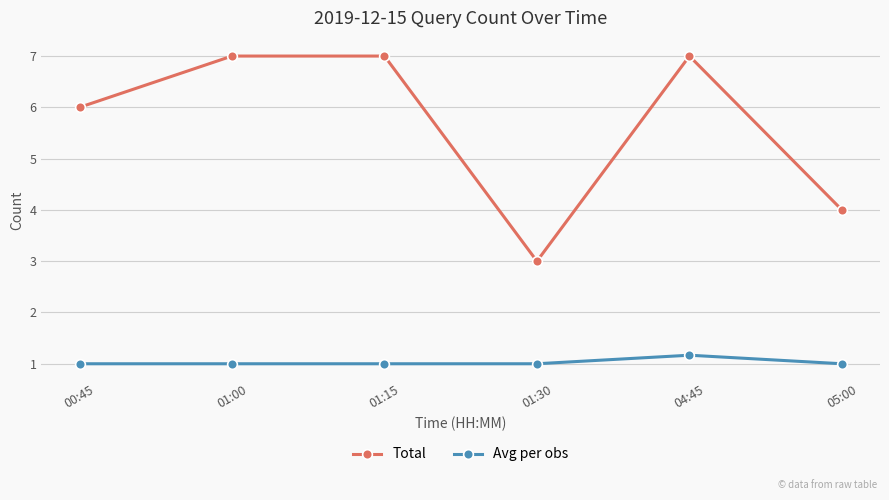

How many data points does each series have?

6